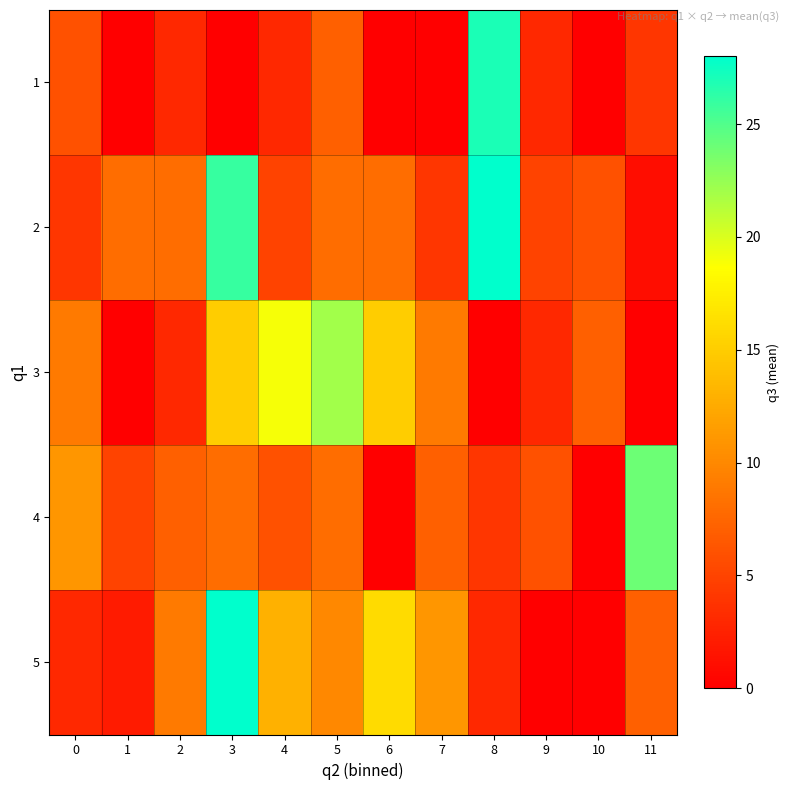

What is the total value across all series at 7?

31